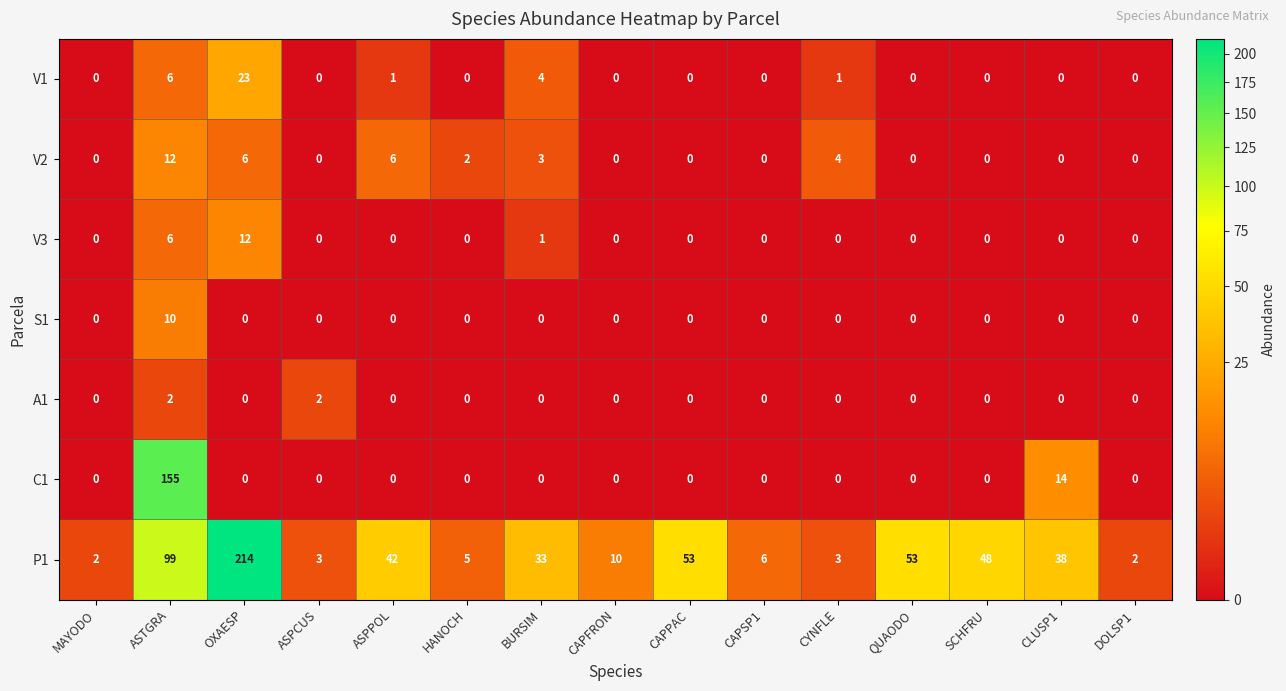

What is the difference between the second highest and second lowest values in the P1 series?

97